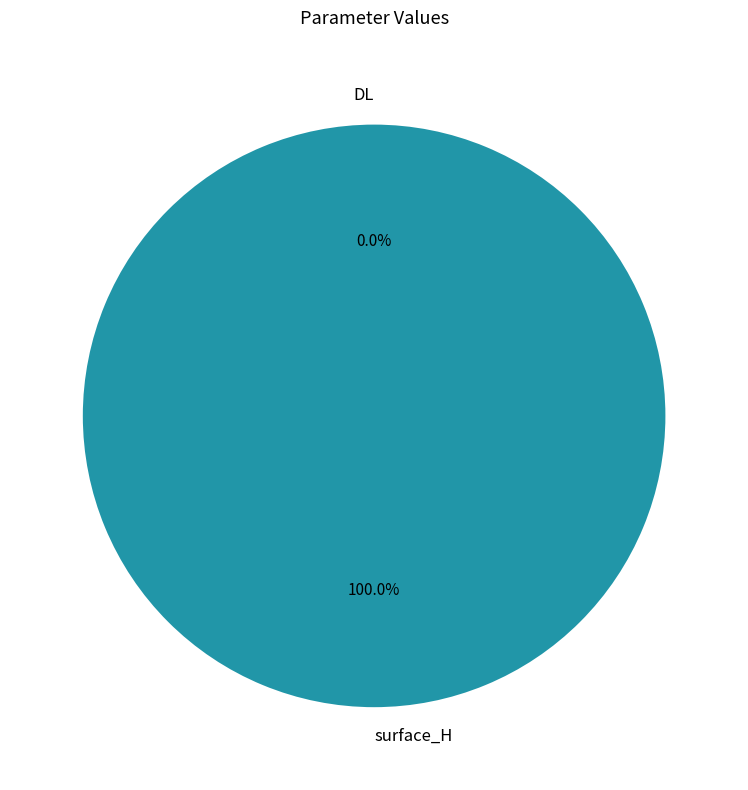

Is there a majority slice in this chart?

Yes